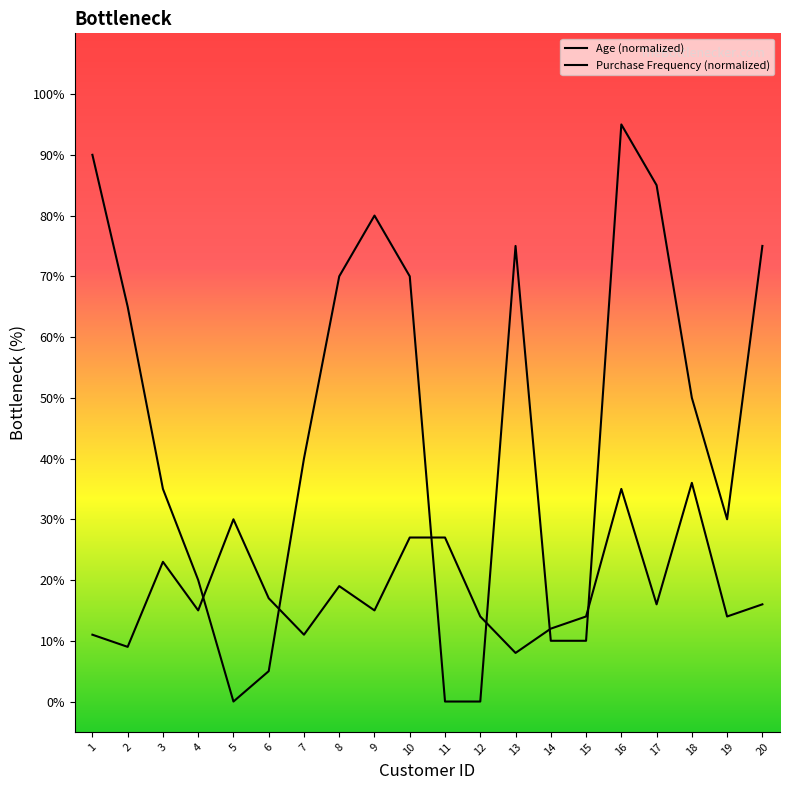

What are all the series names shown in the legend?

Age (normalized), Purchase Frequency (normalized)